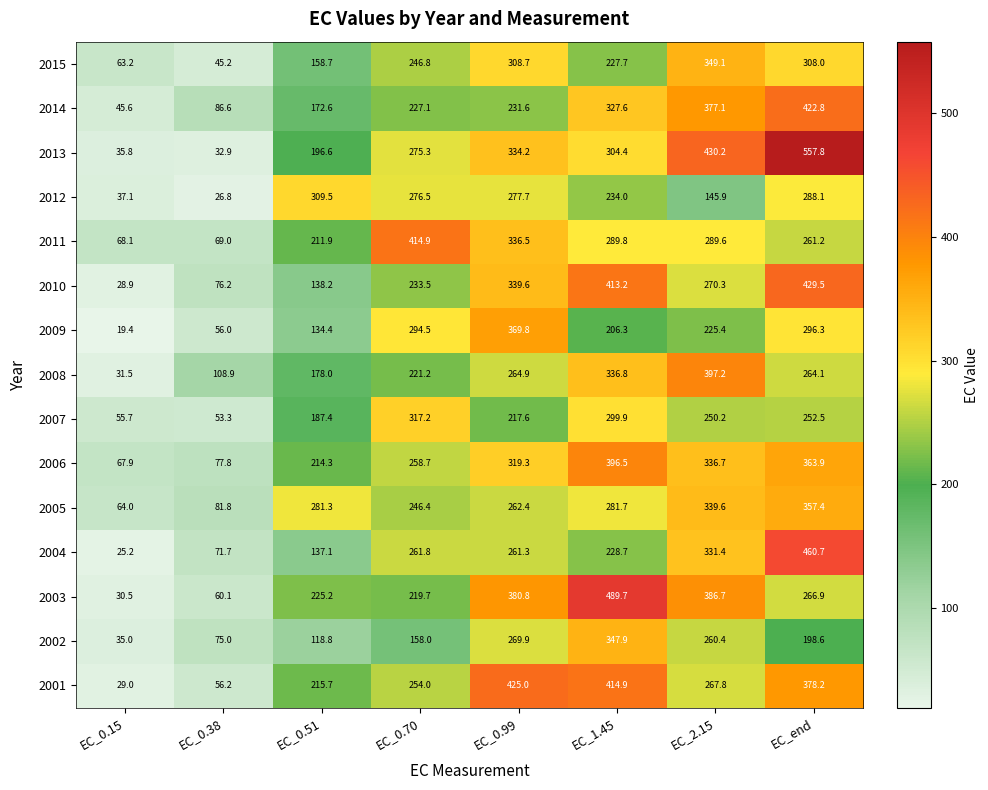

Which category has the lowest value in the 2009 series?

EC_0.15